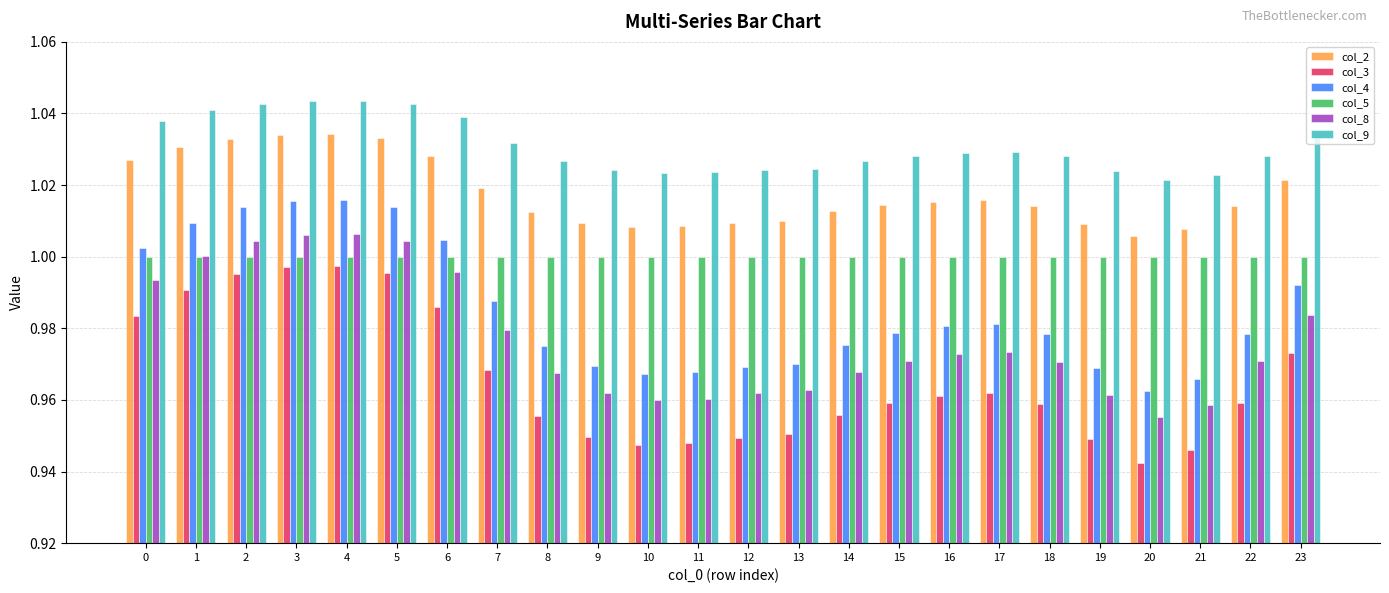

Is it true that col_9 equals 0.4 at 14?

False